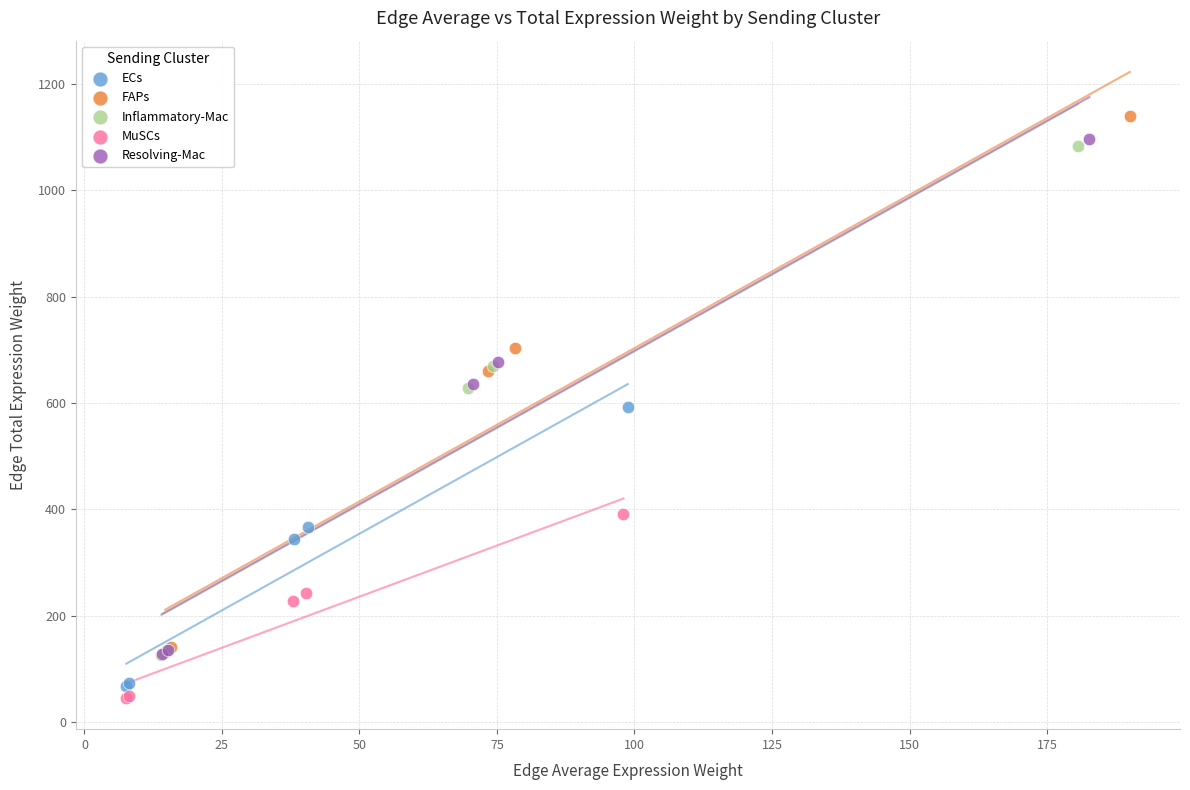

What are all the series names shown in the legend?

ECs, FAPs, Inflammatory-Mac, MuSCs, Resolving-Mac